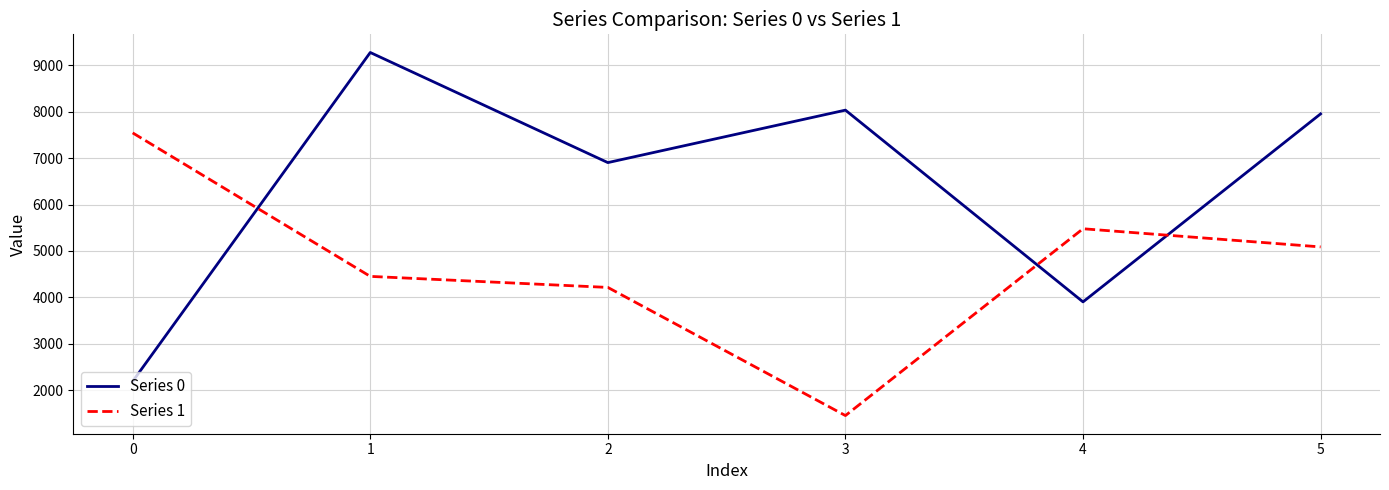

What is the difference between the Series 0 values at 0 and 2?

4705.8